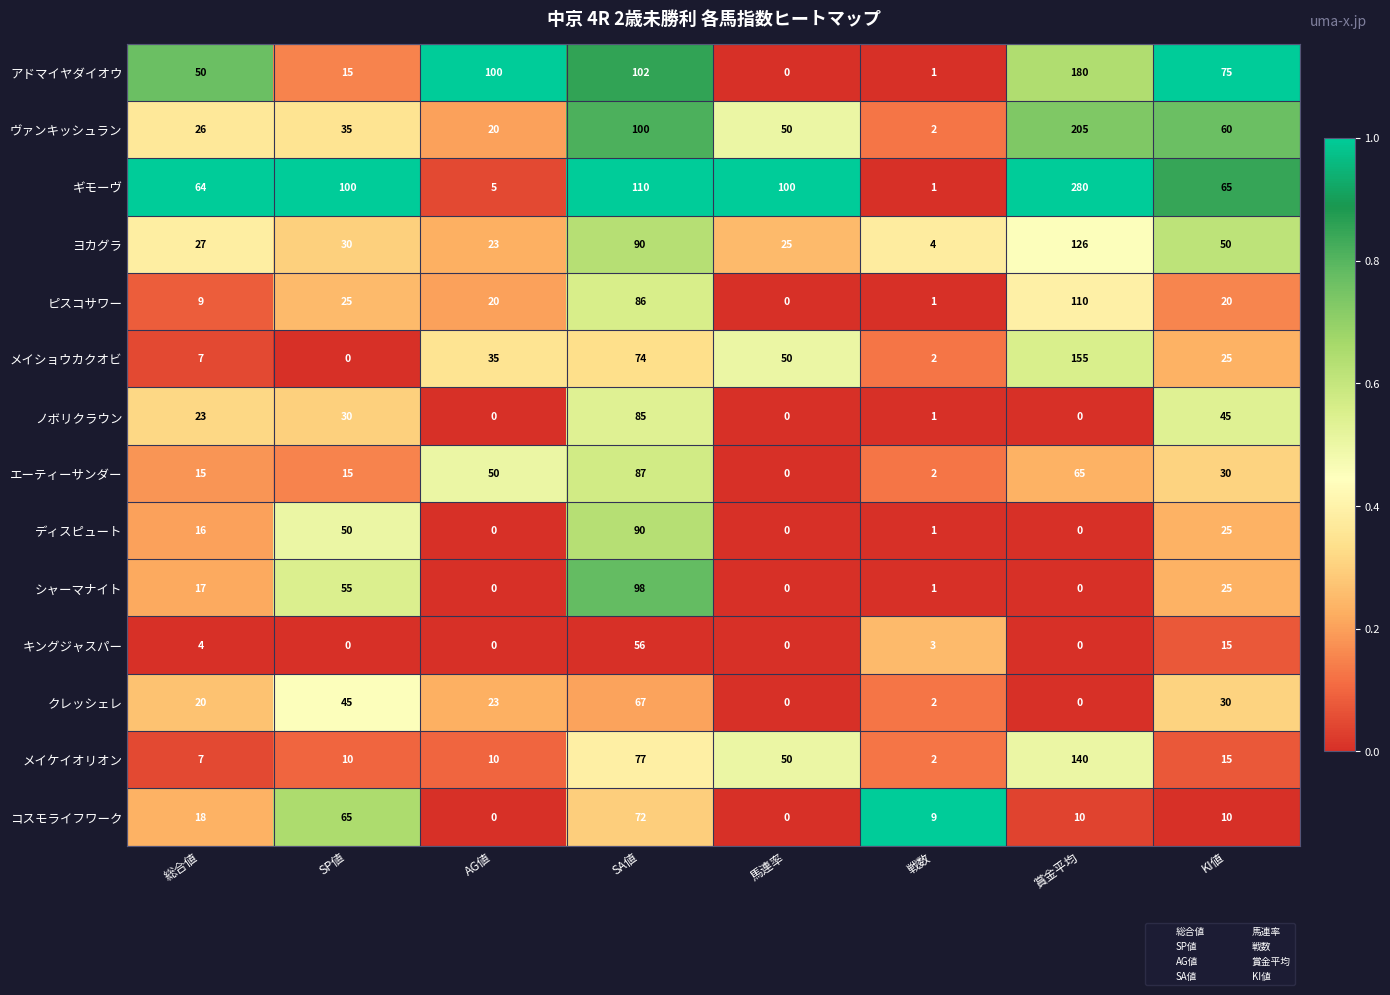

What is the difference between the second highest and minimum values in the ノボリクラウン series?

45